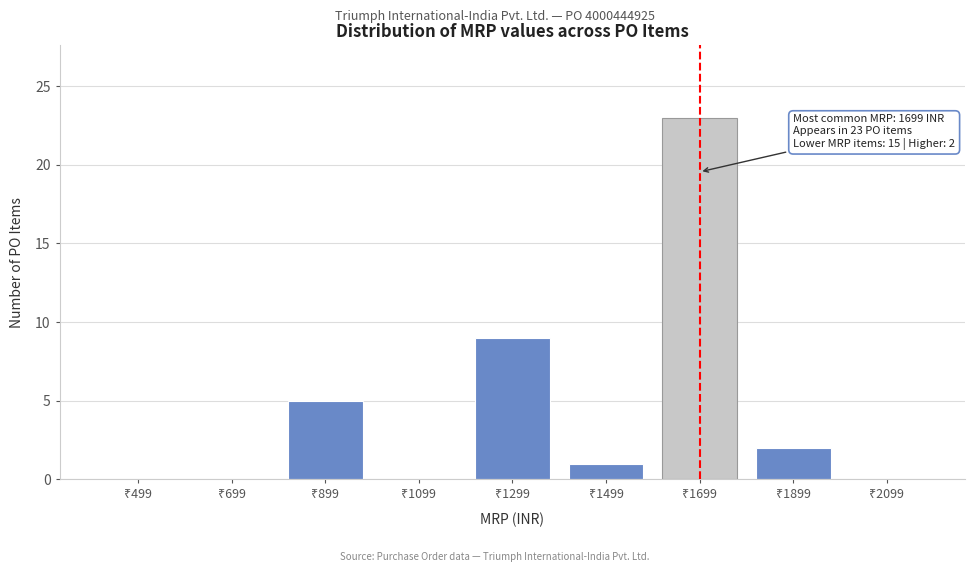

What is the greatest value displayed?

23